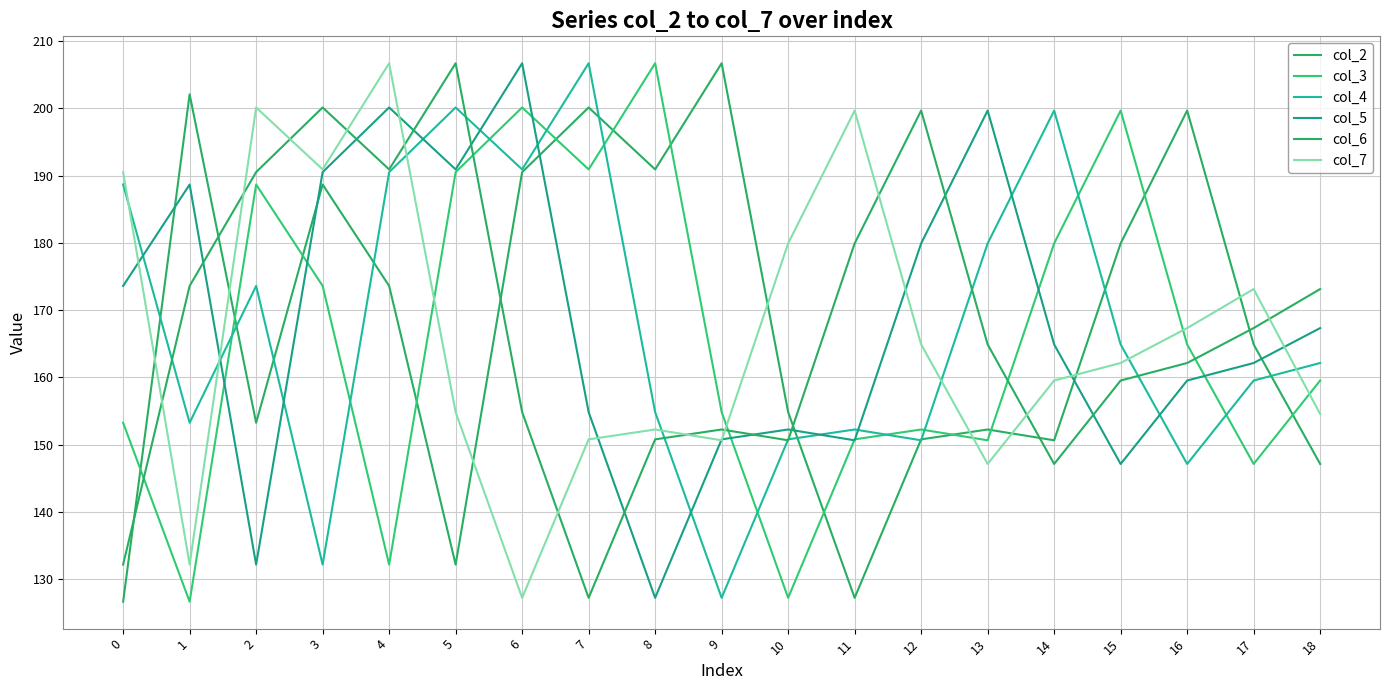

Reading left to right, list all the values displayed in this chart.

col_2: 126.7	202.1	153.3	188.7	173.6	132.2	190.5	200.1	190.9	206.7	154.9	127.3	150.8	152.3	150.7	179.9	199.7	164.9	147.1
col_3: 153.3	126.7	188.7	173.6	132.2	190.5	200.1	190.9	206.7	154.9	127.3	150.8	152.3	150.7	179.9	199.7	164.9	147.1	159.5
col_4: 188.7	153.3	173.6	132.2	190.5	200.1	190.9	206.7	154.9	127.3	150.8	152.3	150.7	179.9	199.7	164.9	147.1	159.5	162.1
col_5: 173.6	188.7	132.2	190.5	200.1	190.9	206.7	154.9	127.3	150.8	152.3	150.7	179.9	199.7	164.9	147.1	159.5	162.1	167.3
col_6: 132.2	173.6	190.5	200.1	190.9	206.7	154.9	127.3	150.8	152.3	150.7	179.9	199.7	164.9	147.1	159.5	162.1	167.3	173.1
col_7: 190.5	132.2	200.1	190.9	206.7	154.9	127.3	150.8	152.3	150.7	179.9	199.7	164.9	147.1	159.5	162.1	167.3	173.1	154.6